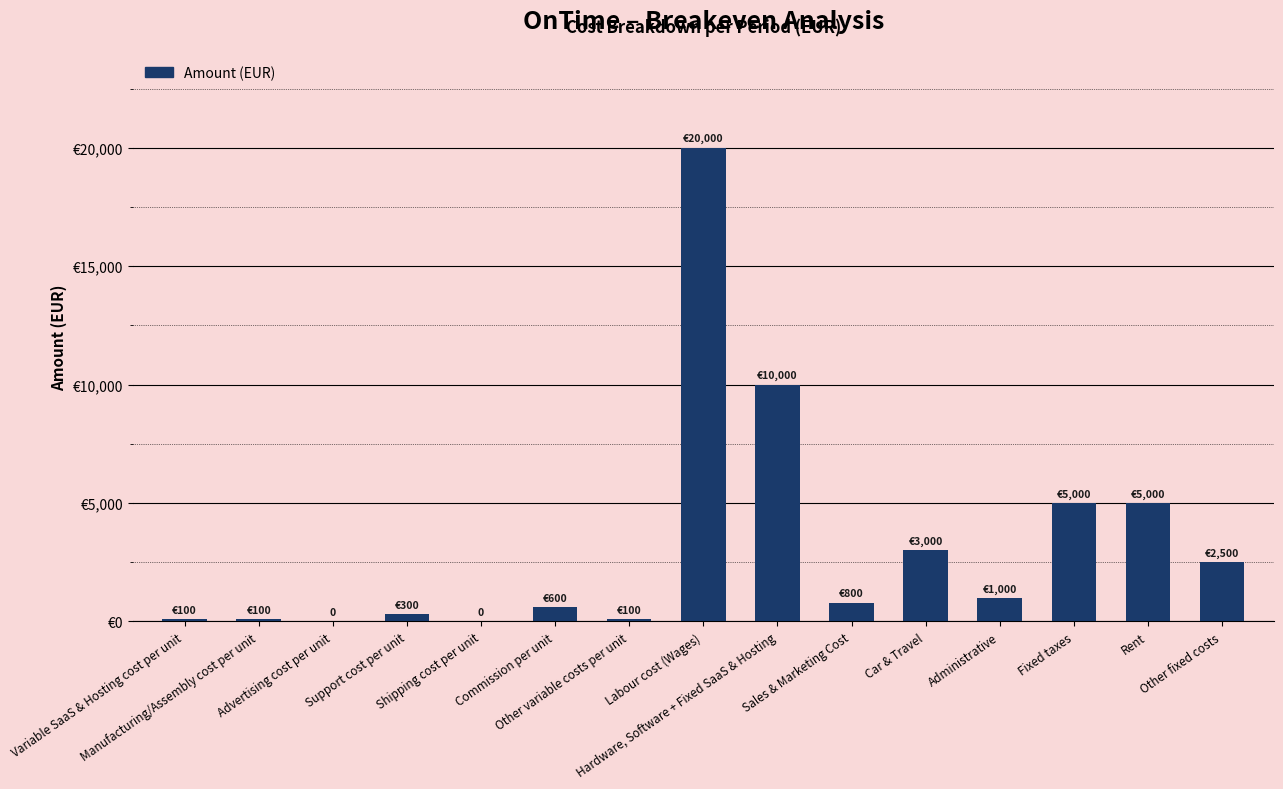

What position from the right is Support cost per unit?

12